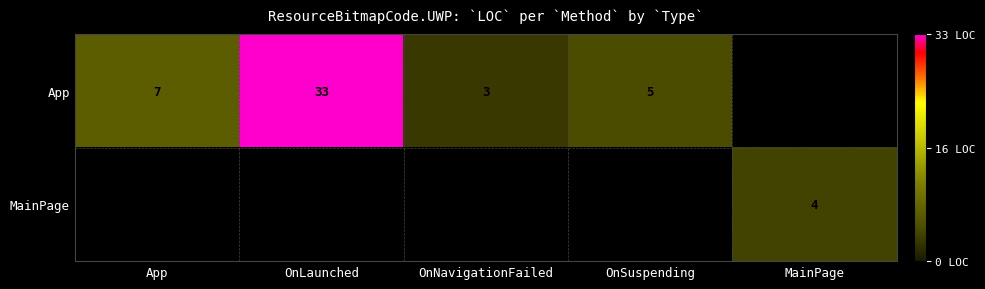

Count the number of data series in this chart.

2